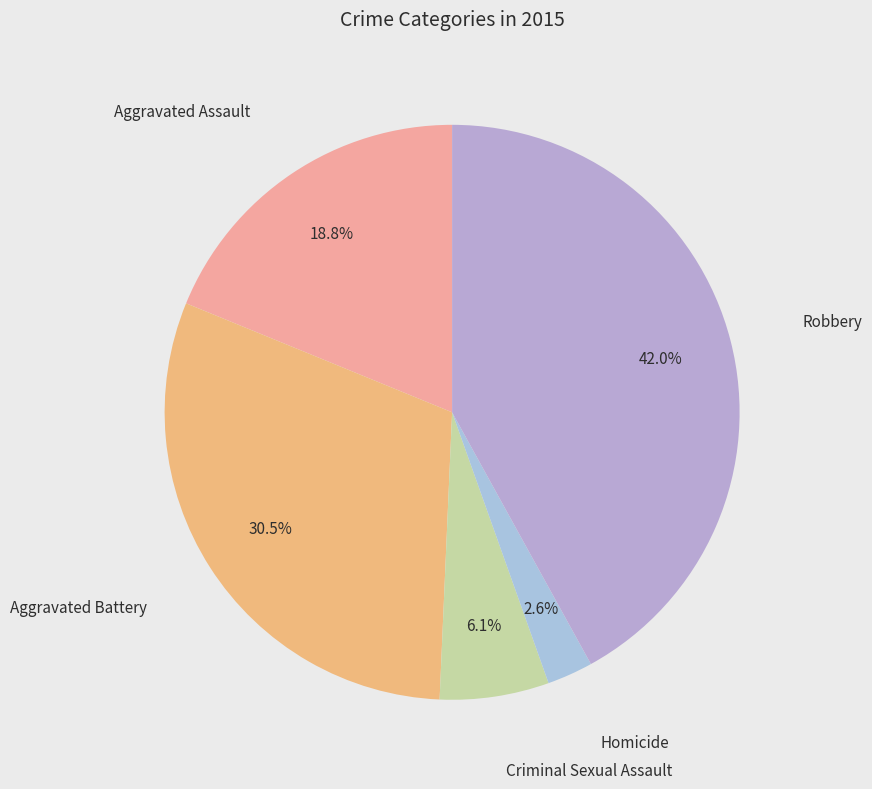

Count the number of slices in the pie.

5